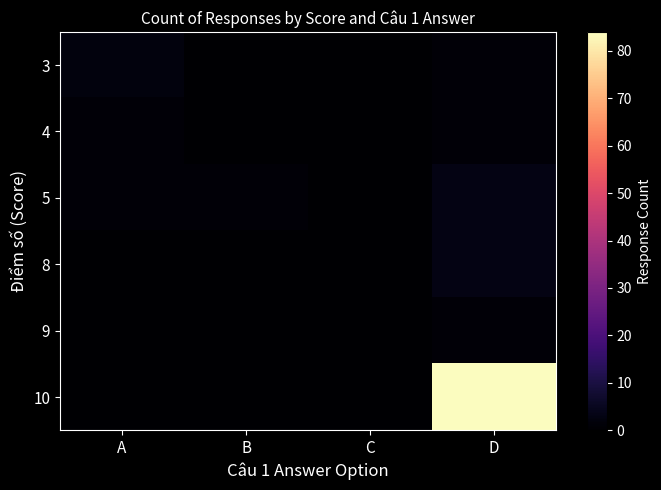

At how many categories does at least one series exceed 46?

1